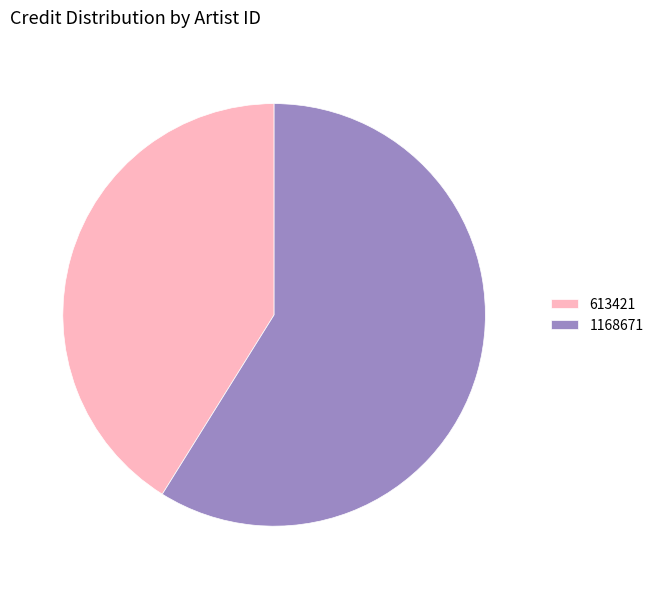

Count the number of slices in the pie.

2